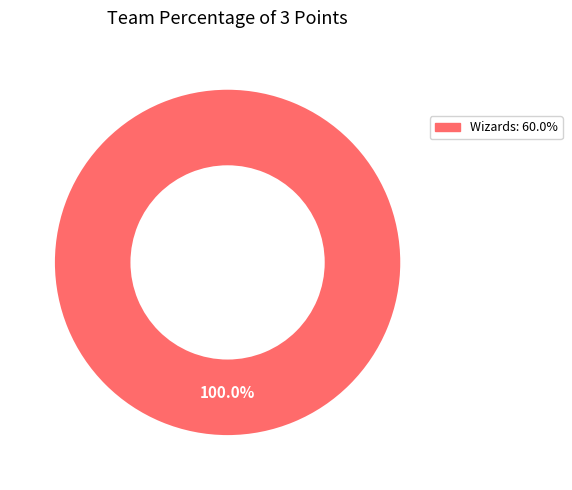

Does any single category account for the majority?

Yes